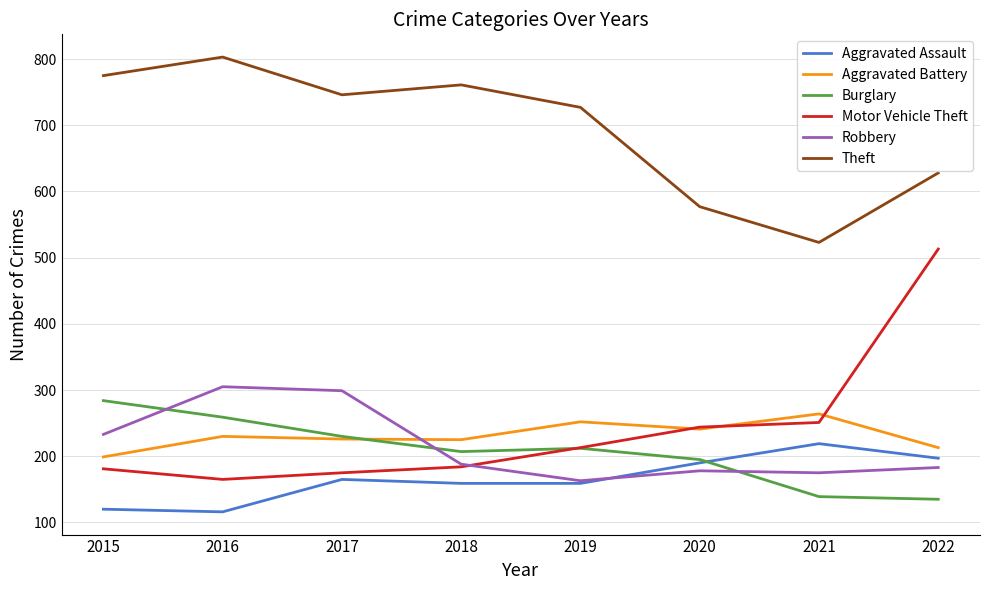

What is the sum of all Aggravated Battery values?

1850